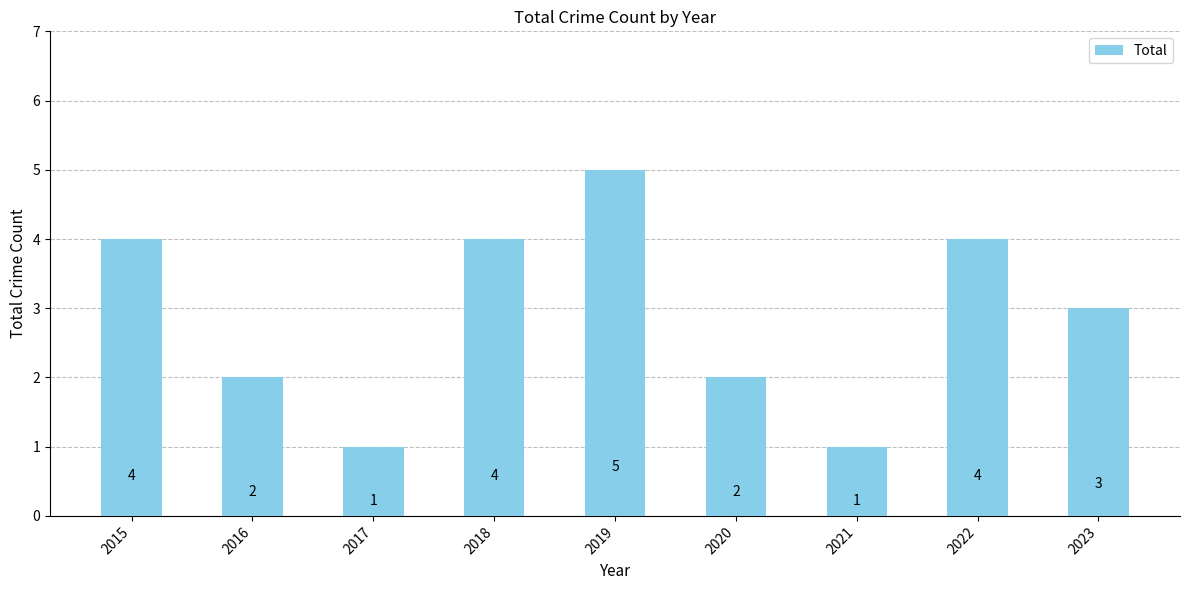

Does the chart contain any negative values?

No